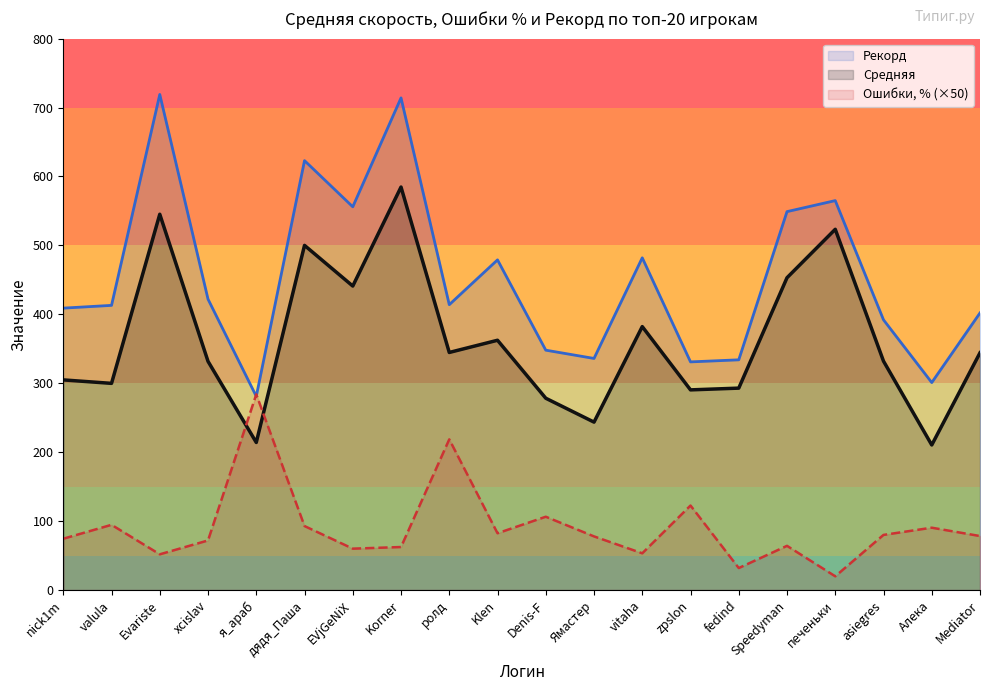

What is the difference between the maximum and minimum values in the Ошибки, % series?

264.0